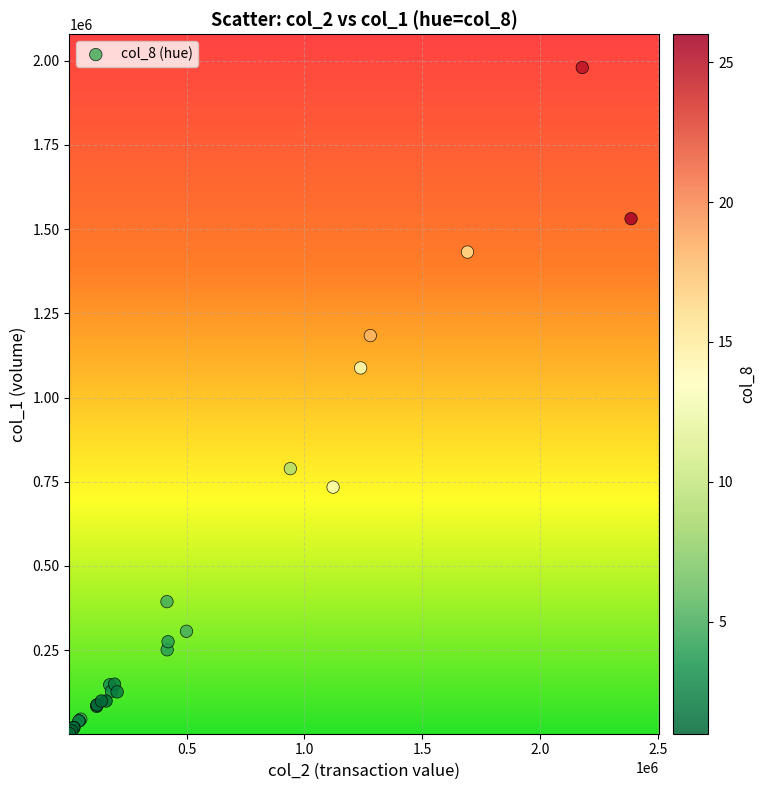

What Y value in the scatter plot is closest to 991000?

1088000